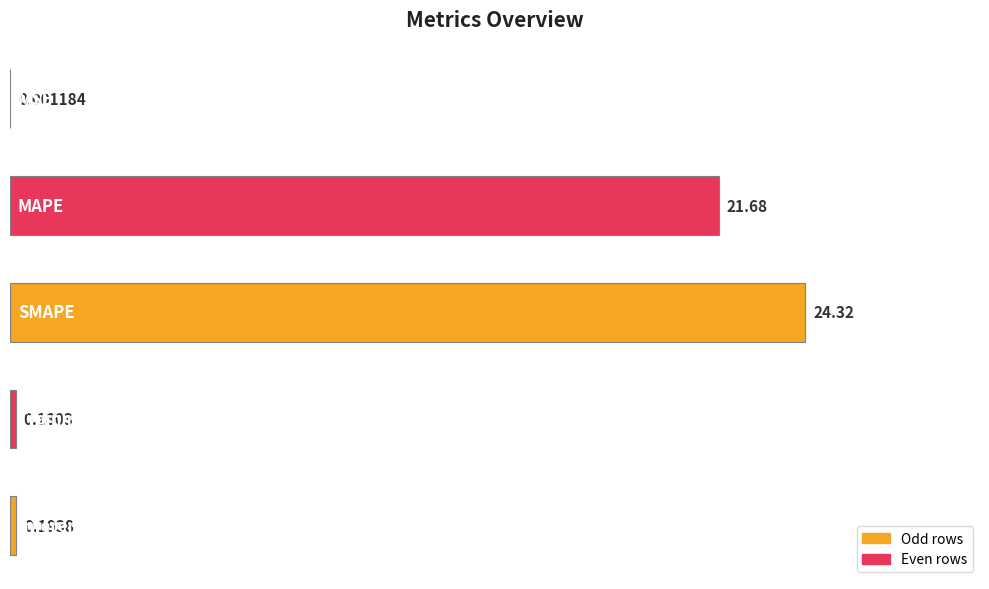

Are the bars grouped side by side (vs. stacked)?

No